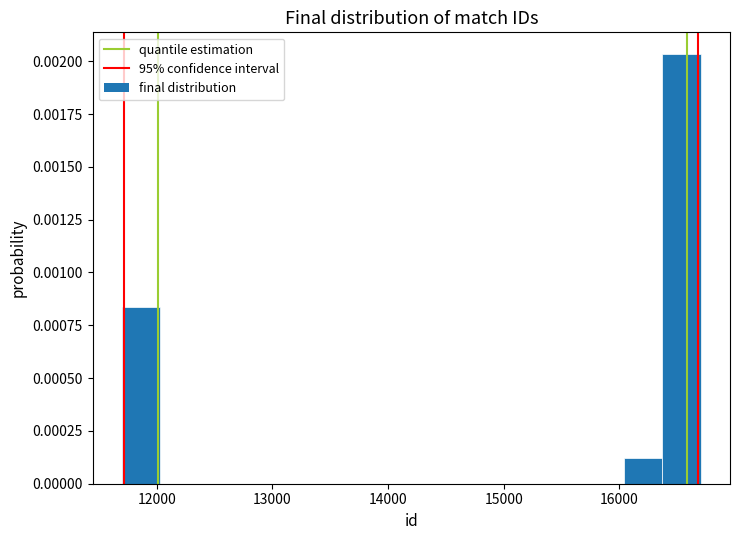

Around what value on the x-axis is the tallest bar? Give the approximate position of its centre, as read against the axis.

16500